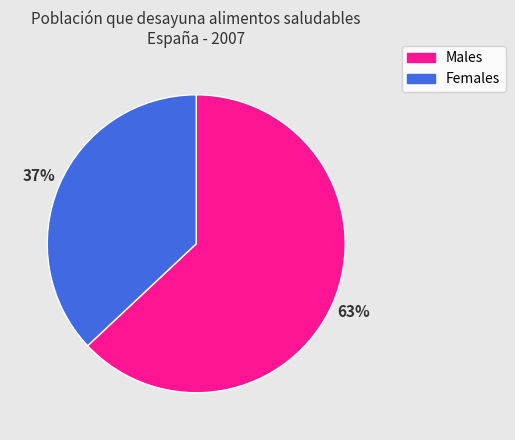

Is there any slice that represents more than half of the pie?

Yes